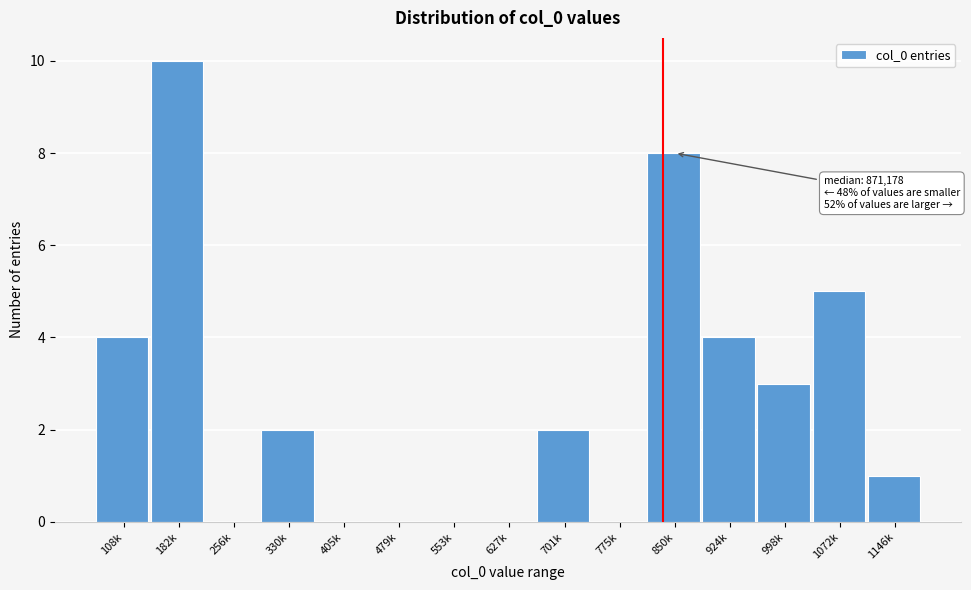

Reading left to right, extract all data points from this chart.

108k=4	182k=10	256k=0	330k=2	405k=0	479k=0	553k=0	627k=0	701k=2	775k=0	850k=8	924k=4	998k=3	1072k=5	1146k=1